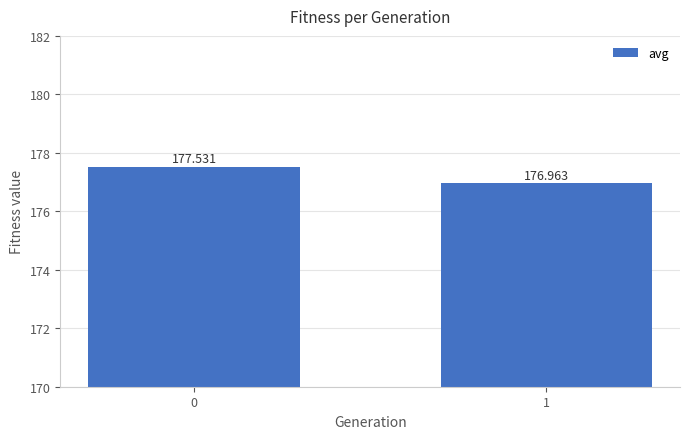

What is the value of the 1st bar from the left?

177.5